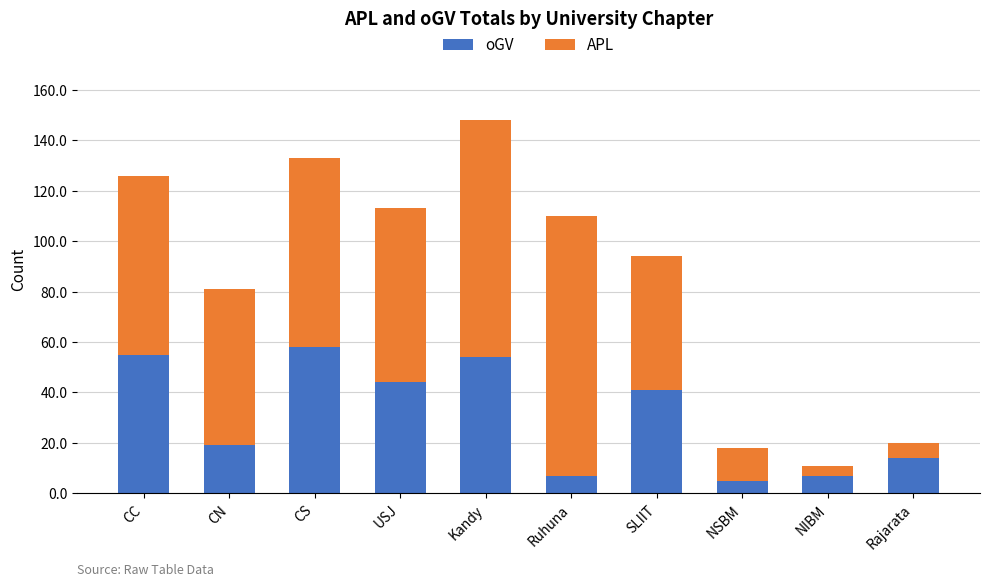

The value of oGV at Ruhuna is 7. True or false?

True